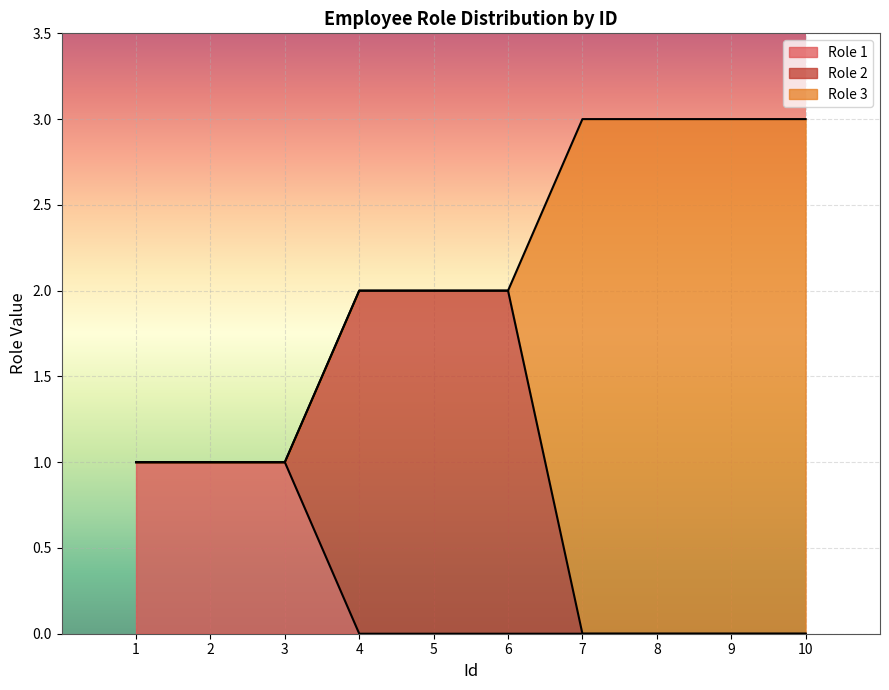

Reading left to right, list all the values displayed in this chart.

Role 1: 1	1	1	0	0	0	0	0	0	0
Role 2: 0	0	0	2	2	2	0	0	0	0
Role 3: 0	0	0	0	0	0	3	3	3	3